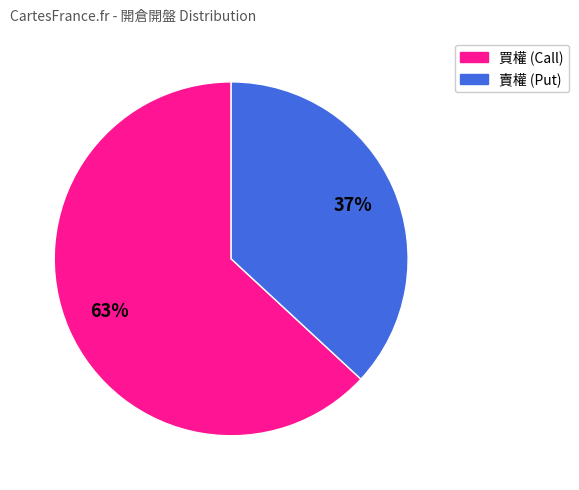

To the nearest percent, what is the difference between the largest and smallest slice percentages?

26%